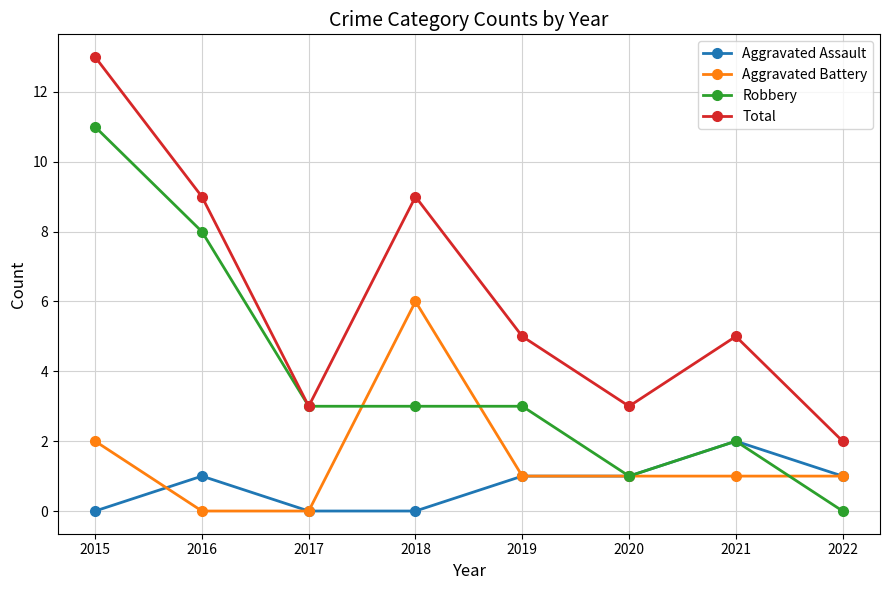

At which category does the chart reach its peak across all series?

2015